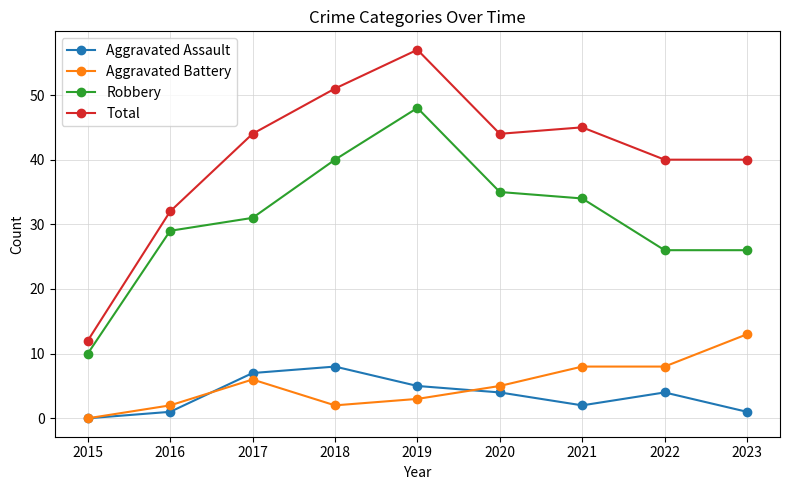

What is the value of the Aggravated Battery point at the 2nd from the left?

2